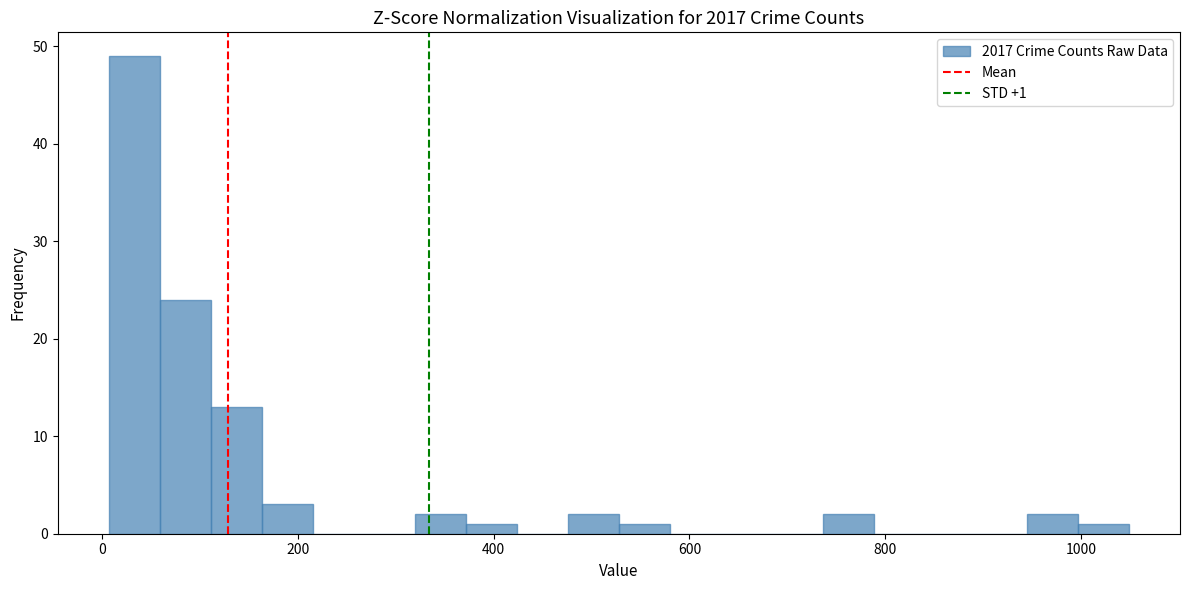

Read against the x-axis, roughly where is the centre of the tallest bar?

40